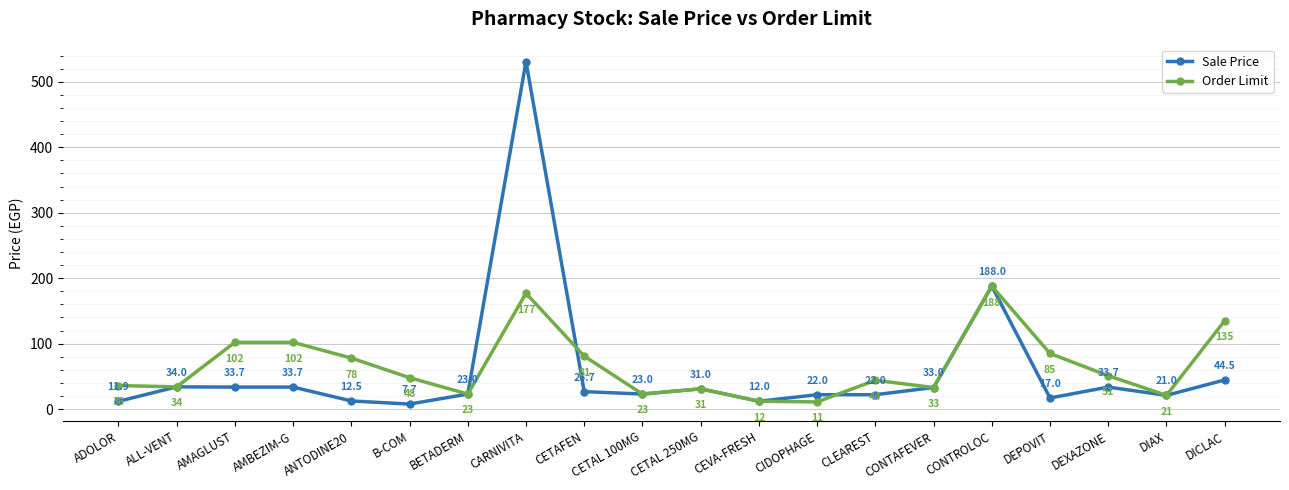

List the series in order of their peak value, lowest first.

Order Limit, Sale Price